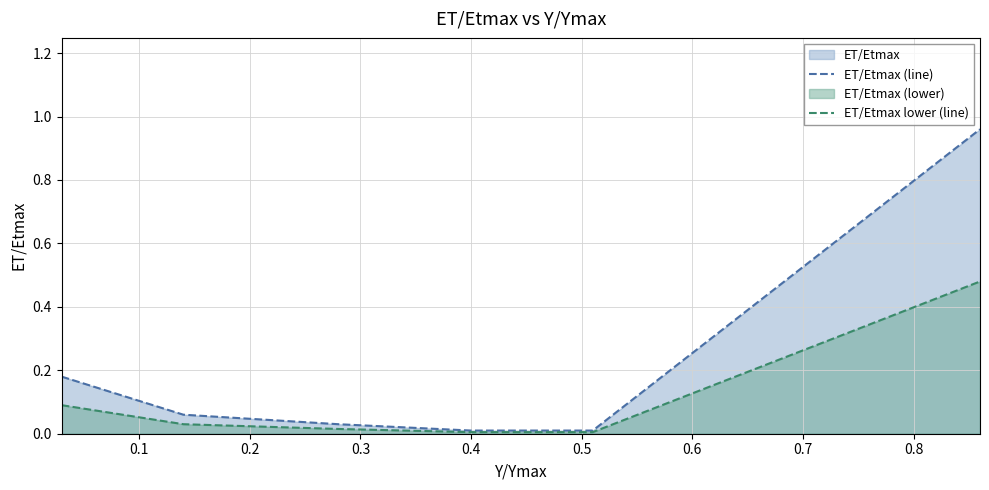

Reading right to left, transcribe all the data shown in this chart.

ET/Etmax (line): 1.0	0.0	0.0	0.0	0.1	0.2
ET/Etmax lower (line): 0.5	0.0	0.0	0.0	0.0	0.1